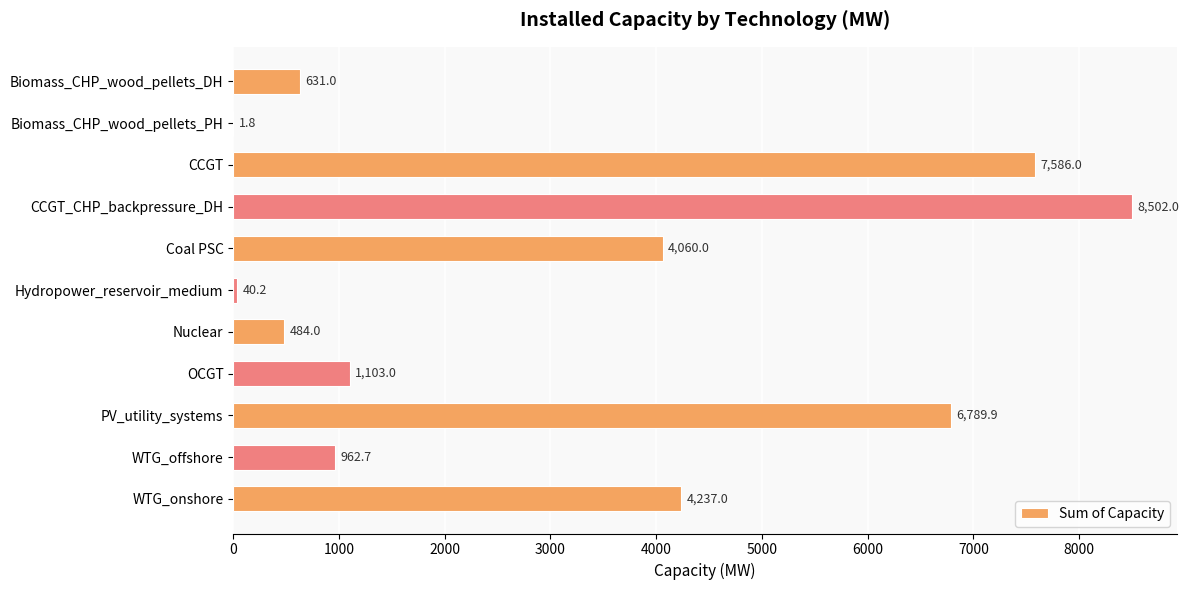

Between Hydropower_reservoir_medium and OCGT, which is larger?

OCGT